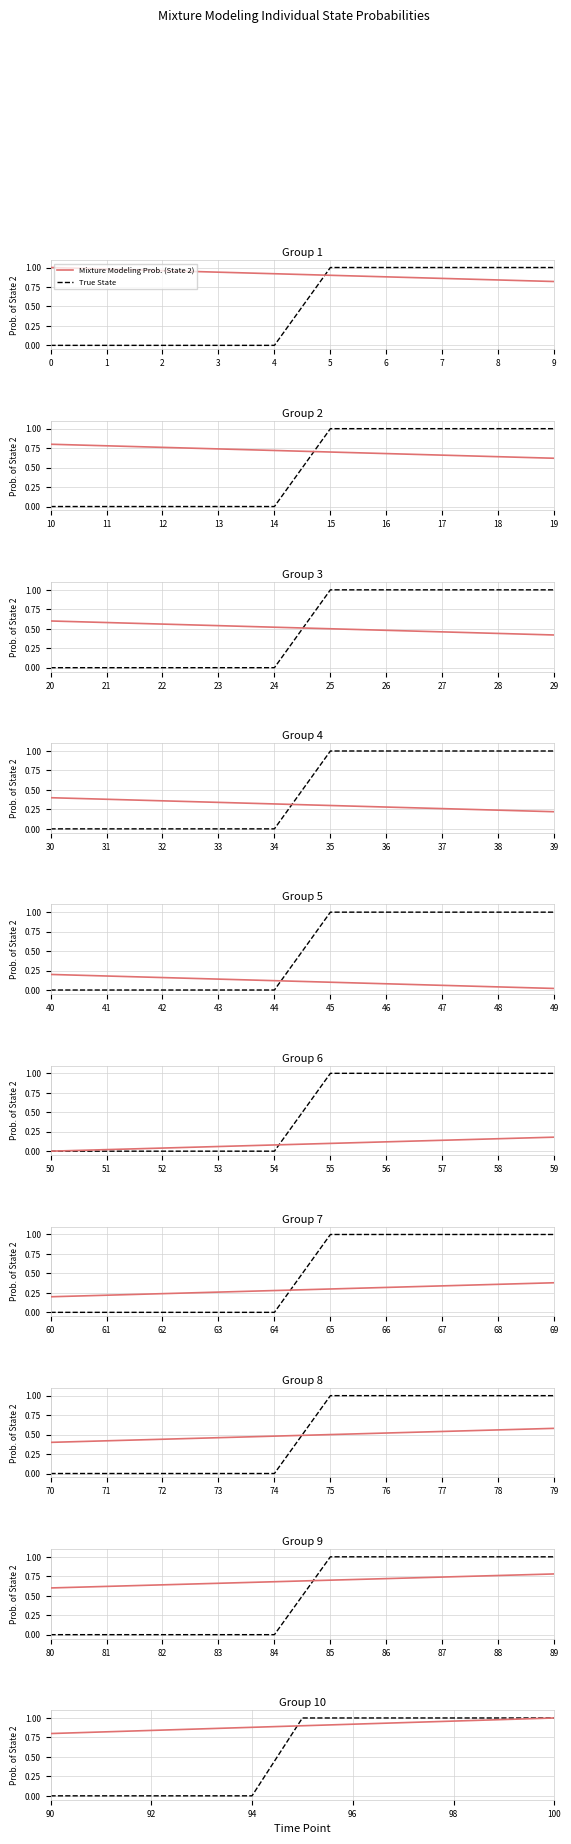

At which label does Mixture Modeling Prob. (State 2) reach its peak?

100